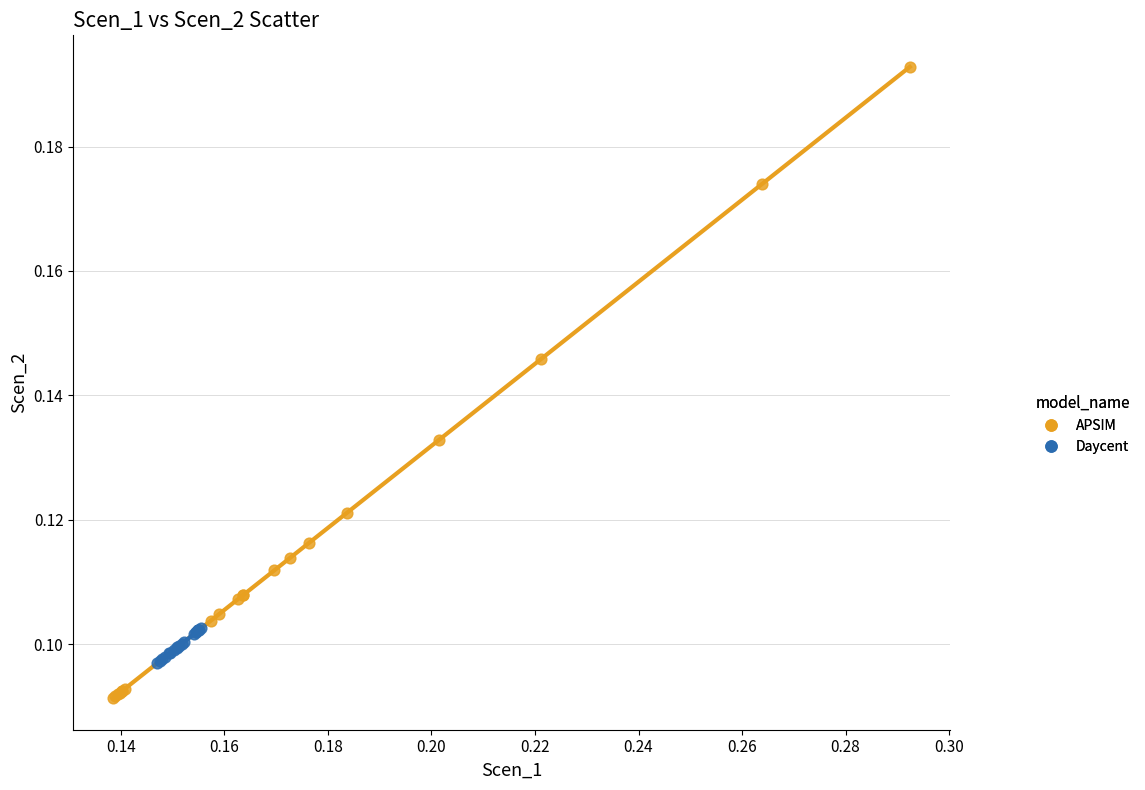

Which series has the widest spread of Y values?

APSIM